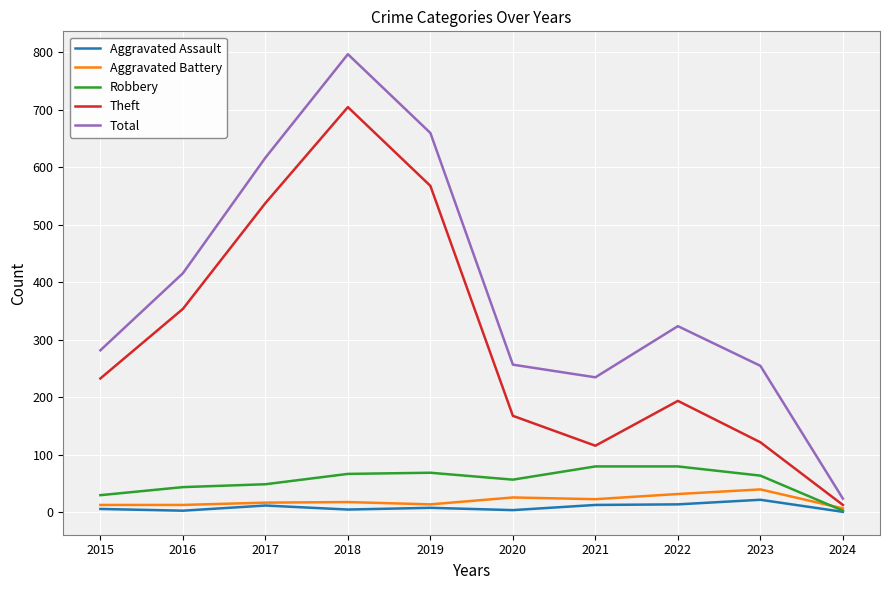

Is it true that Total equals 91 at 2016?

False